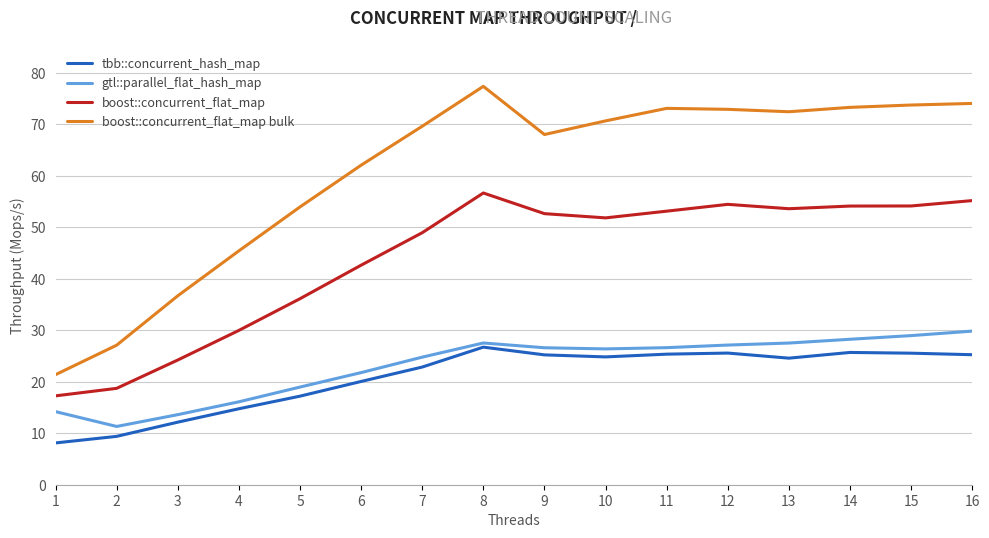

What is the maximum value for tbb::concurrent_hash_map?

26.7